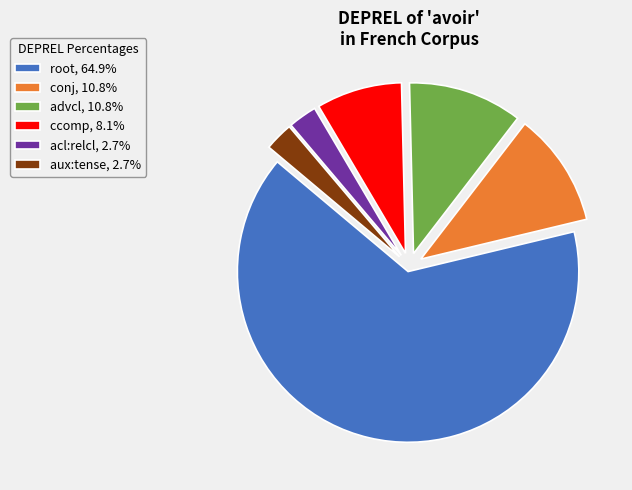

What is the ratio of the value at ccomp, 8.1% to the value at conj, 10.8%?

0.7